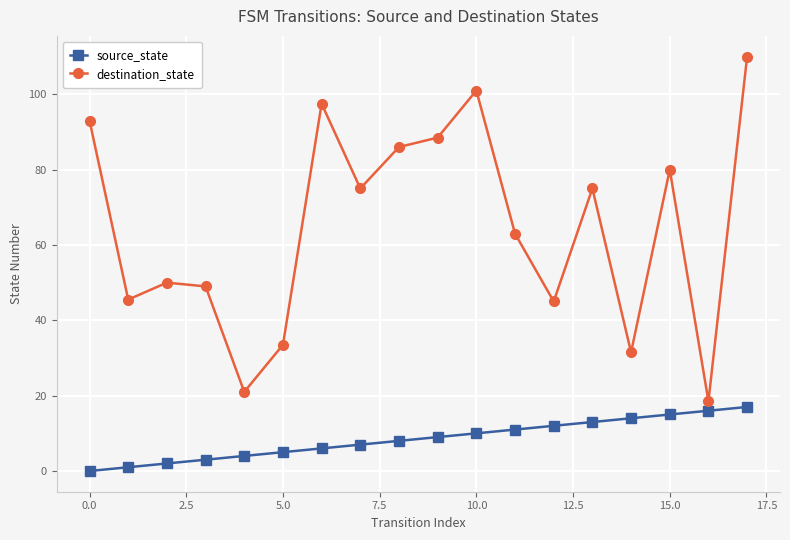

What is the value of the source_state point at the 16th from the left?

15.0